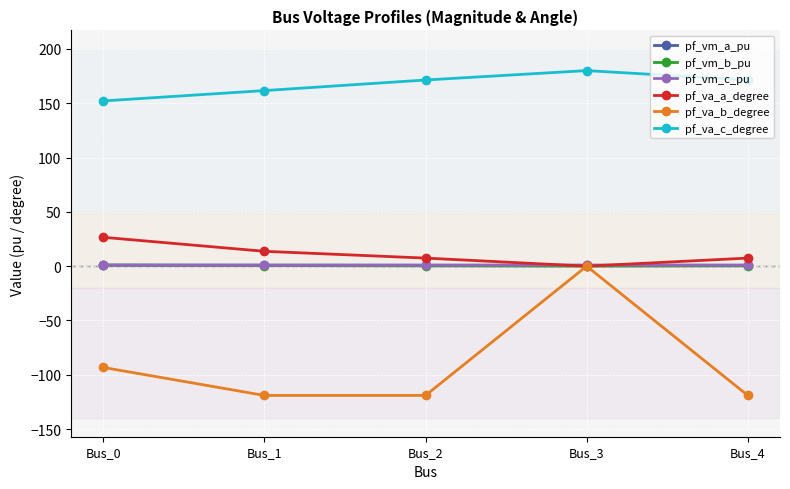

Between which two adjacent categories do pf_vm_c_pu and pf_va_a_degree first intersect?

Bus_2 and Bus_3